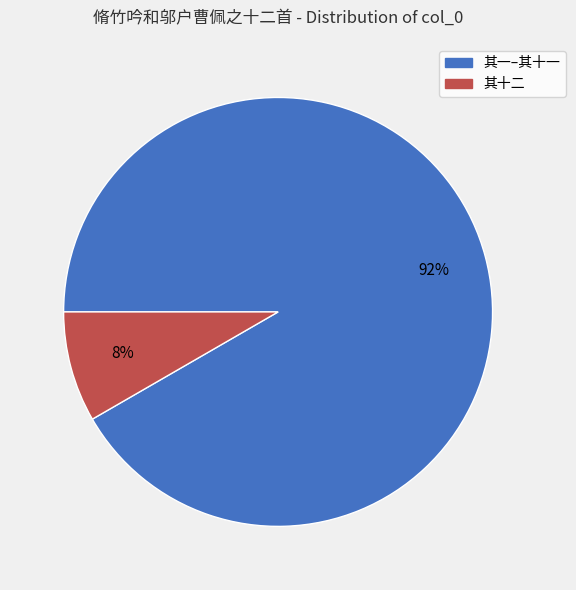

Is there any slice that represents more than half of the pie?

Yes